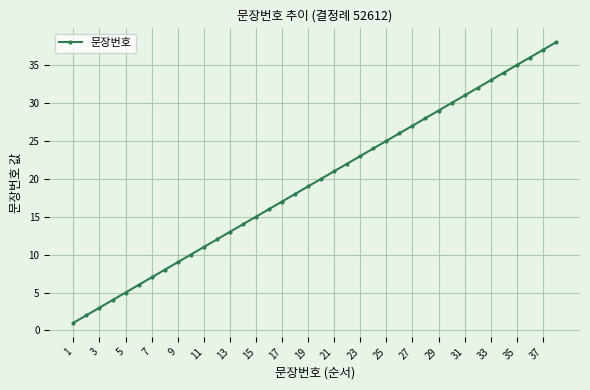

True or false: there are more than 0 points higher than both neighbors.

False